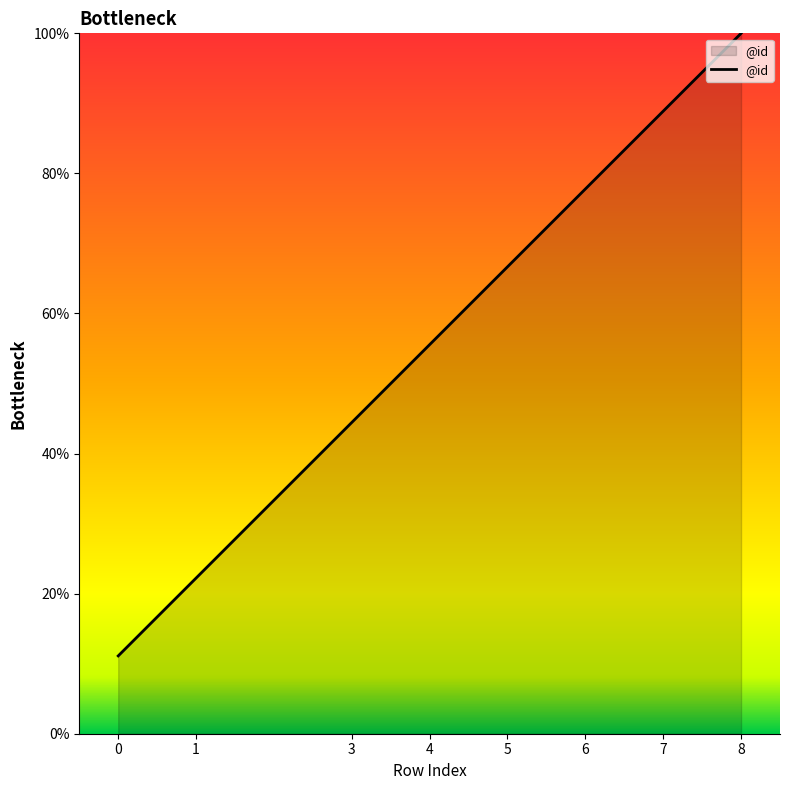

What is the smallest value displayed?

11.1